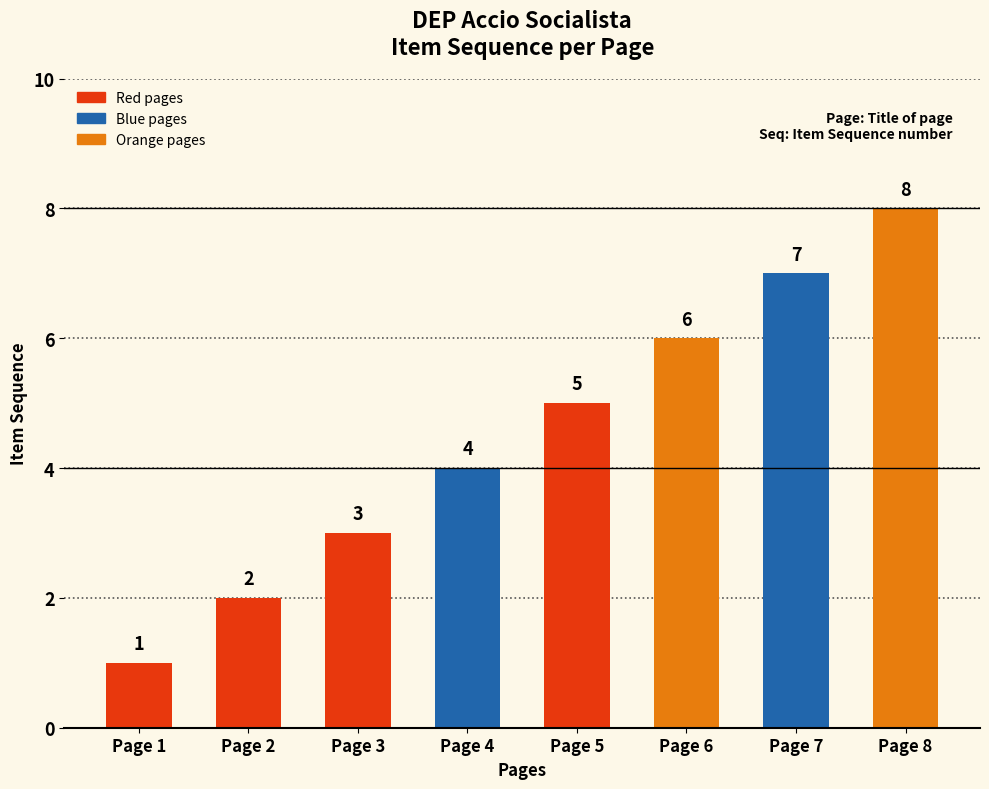

What is the sum of all values?

36